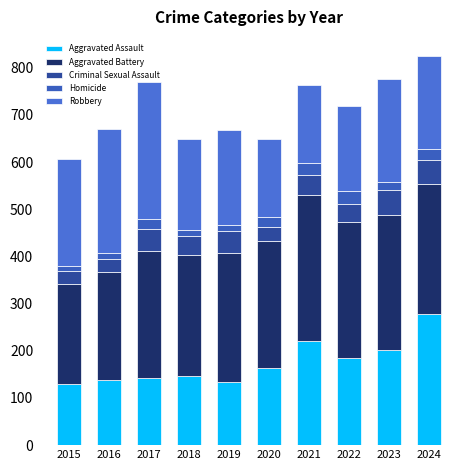

How many values in the Aggravated Assault series are below 163?

5